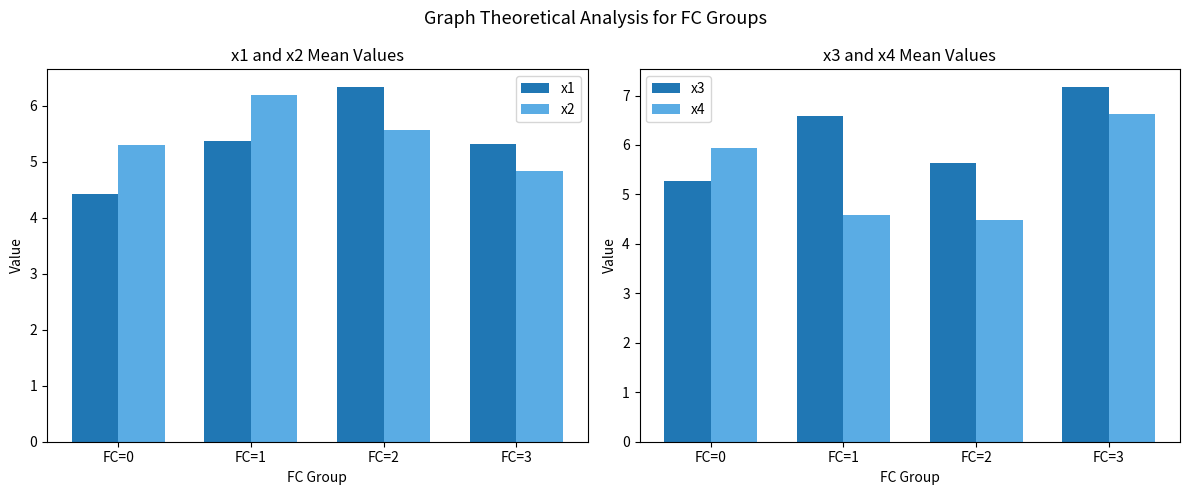

What is the sum of all x2 values?

21.9